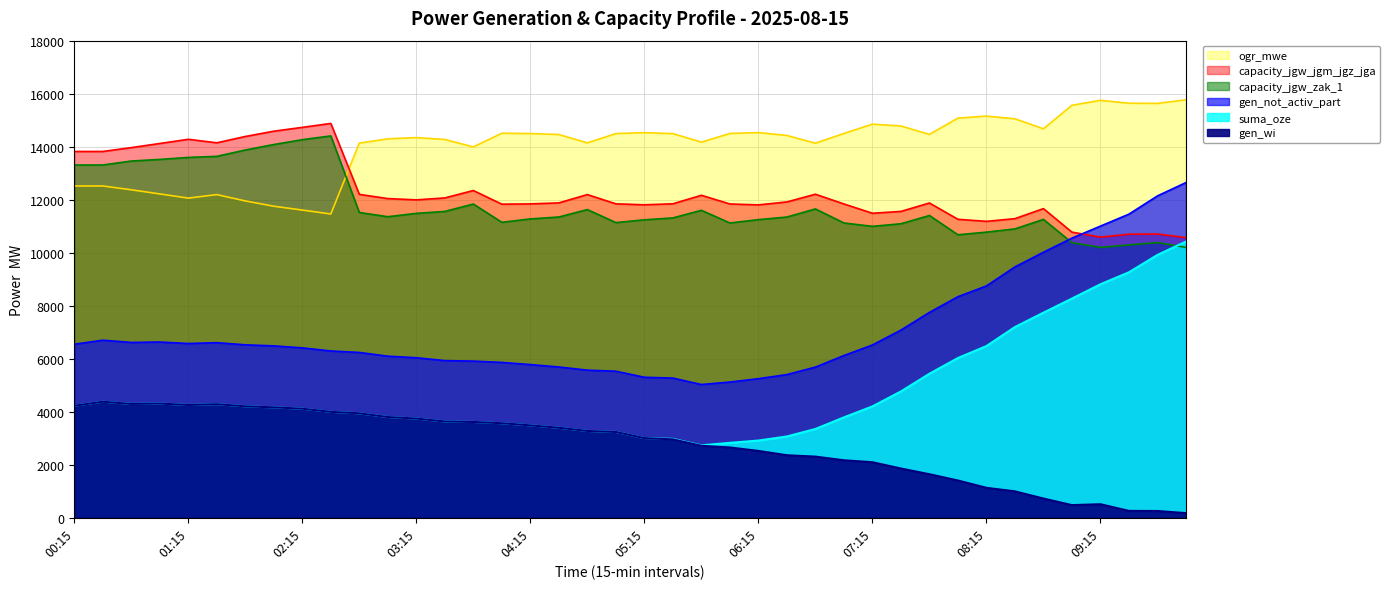

What is the total value across all series at 05:45?

48415